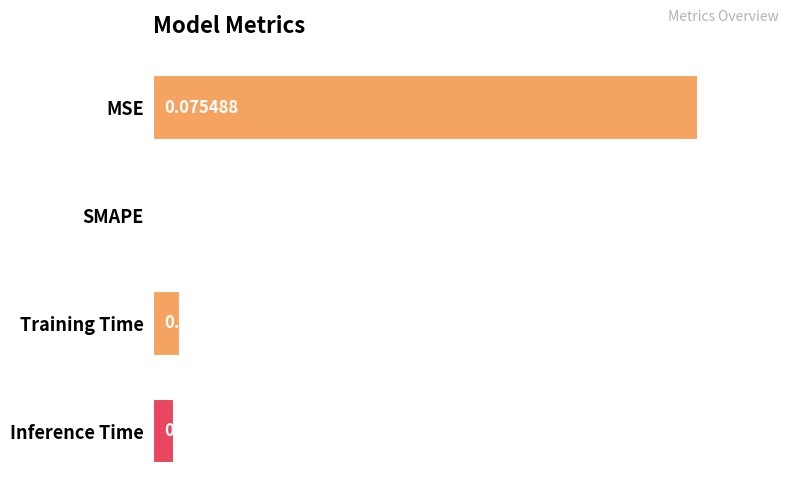

What is the sum of all values?

1.1